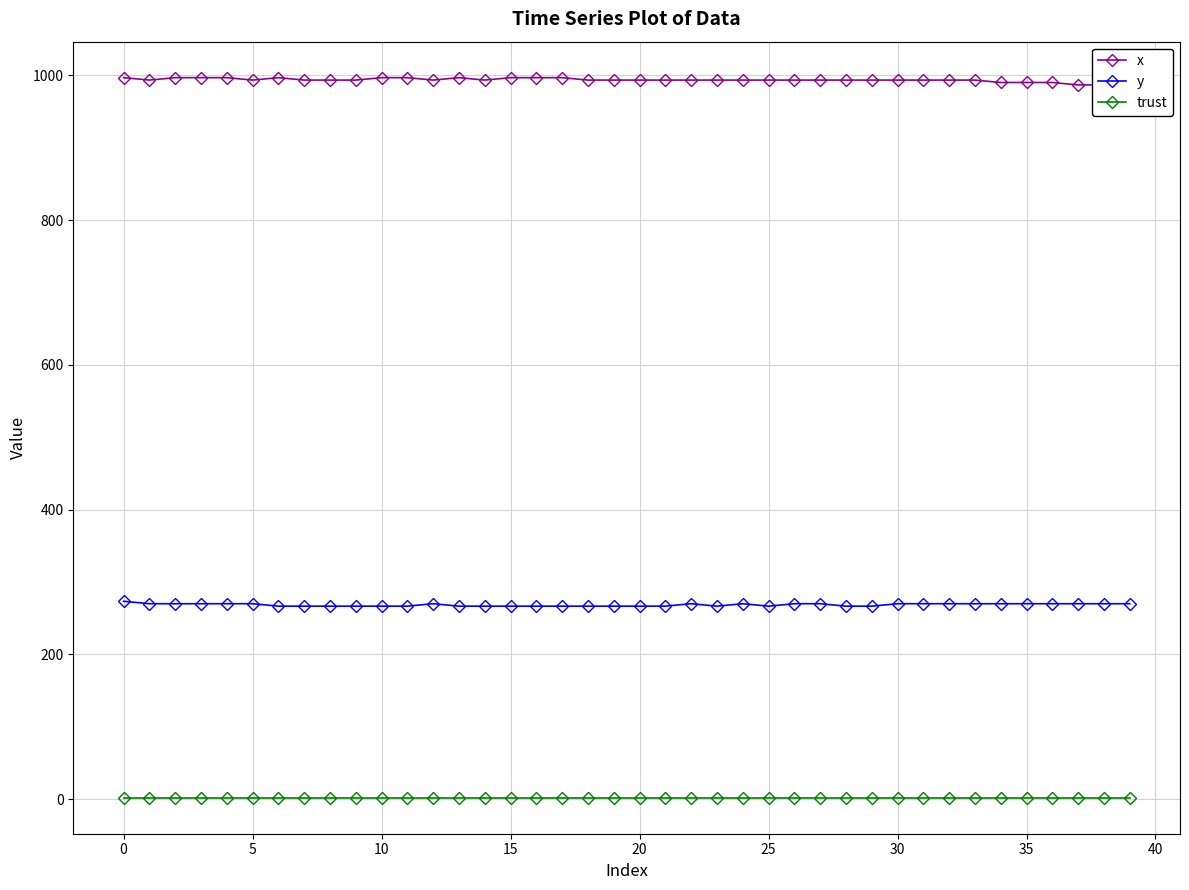

True or false: trust and y intersect in this chart.

False